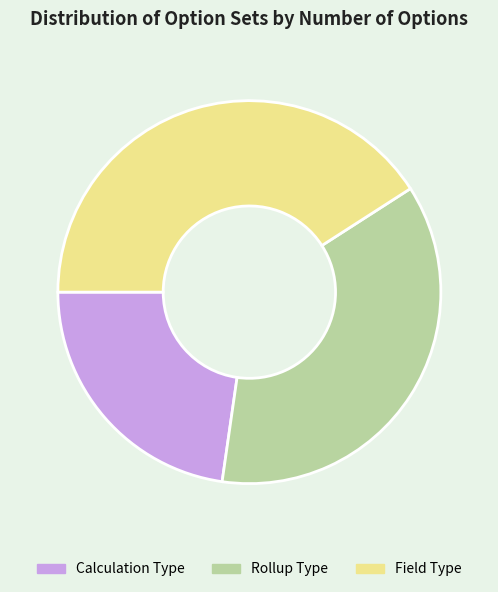

The Calculation Type slice represents 29% of the pie. True or false?

False